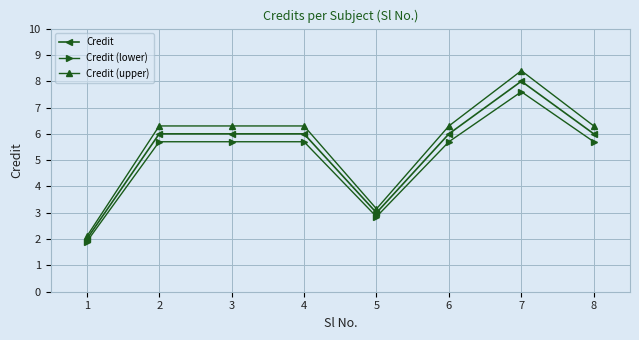

What are all the series names shown in the legend?

Credit, Credit (lower), Credit (upper)